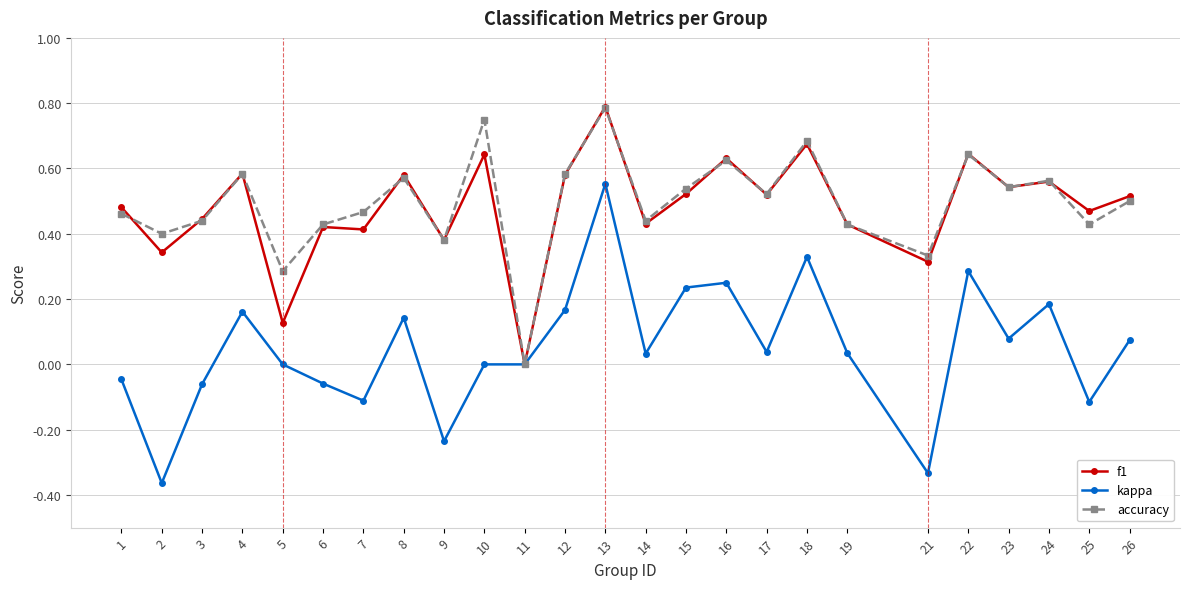

True or false: accuracy has more than 0 interior local peaks.

True